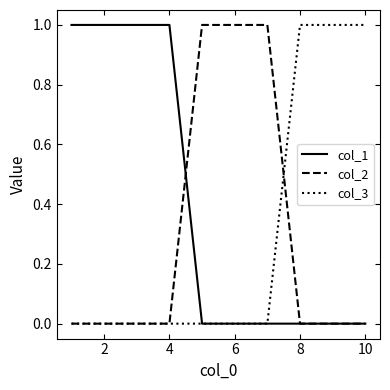

Which series has the largest total across all categories?

col_1